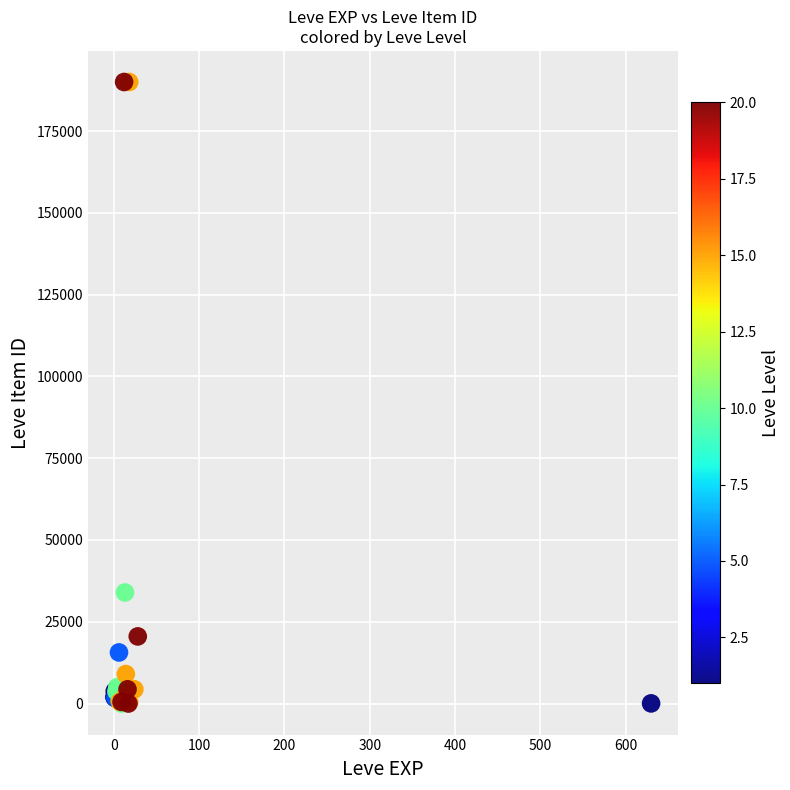

What Y value in the scatter plot is closest to 94999?

33947